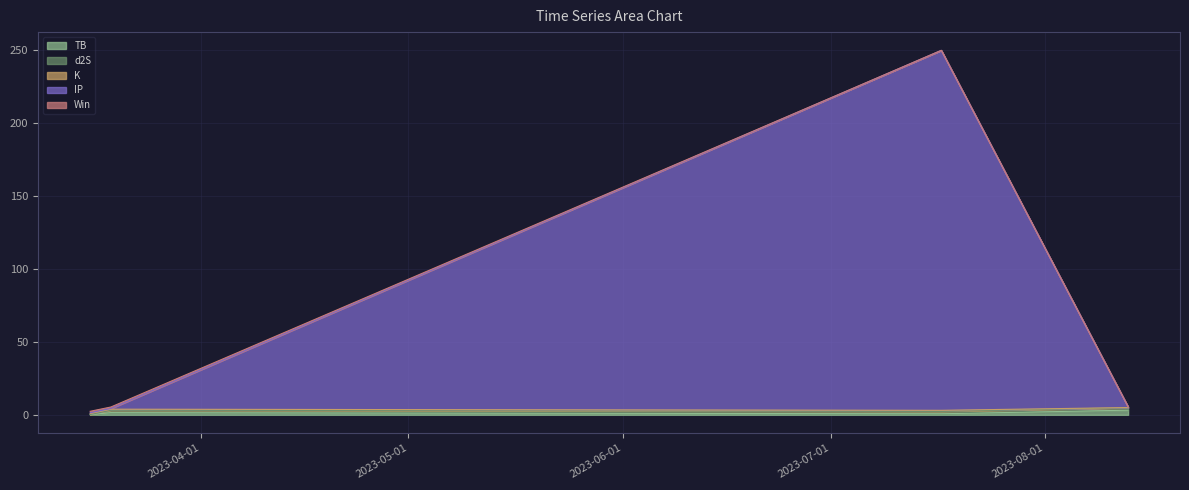

What is the sum of all K values?

2.3